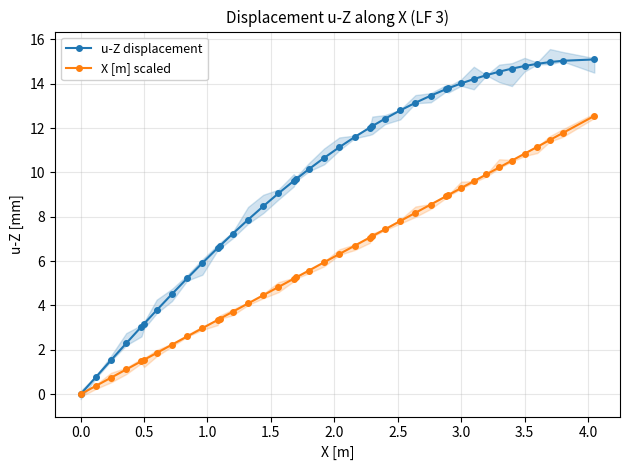

What is the maximum value for X [m] scaled?

12.5